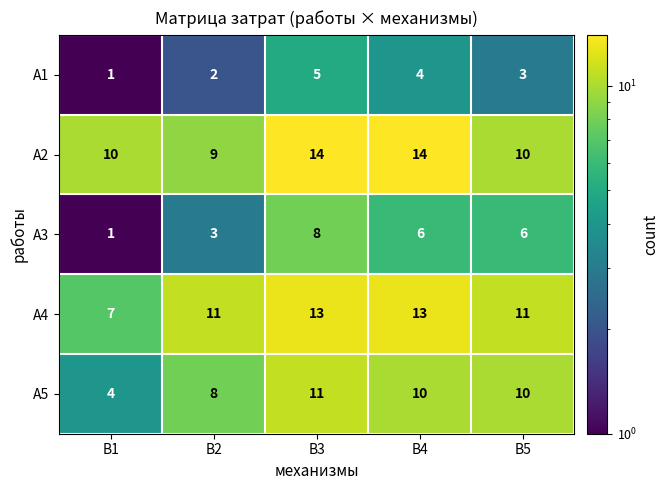

What is the sum of all А5 values?

43